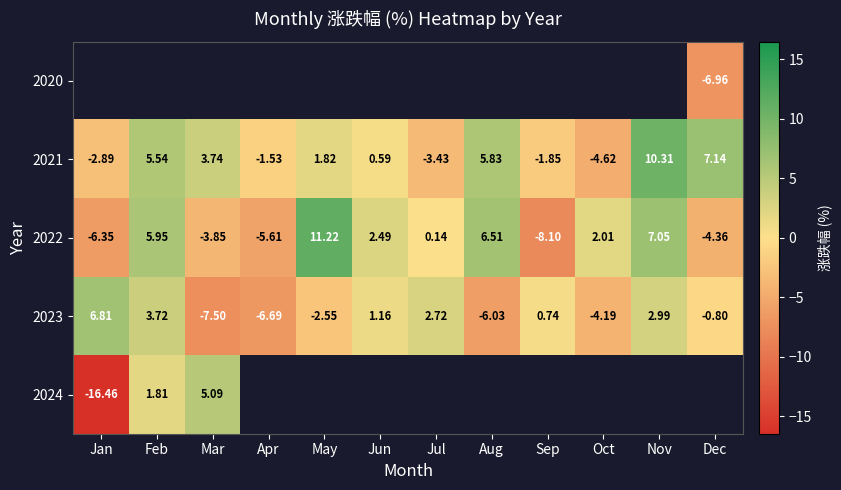

Between Jan and Apr, which is larger?

Apr